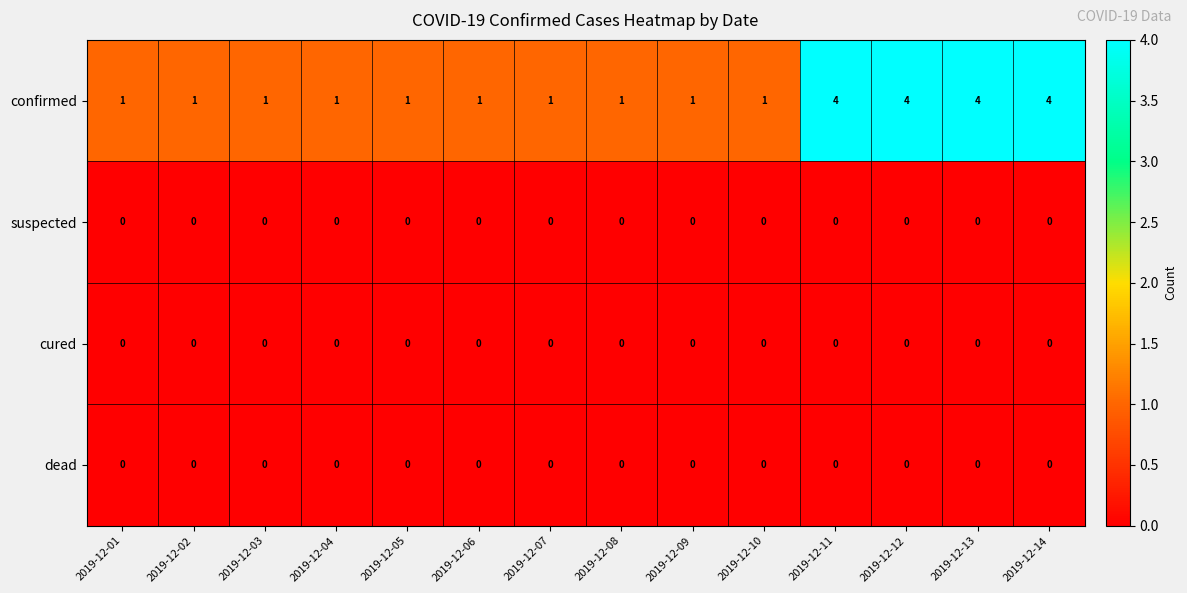

Which series has the widest spread of values?

confirmed